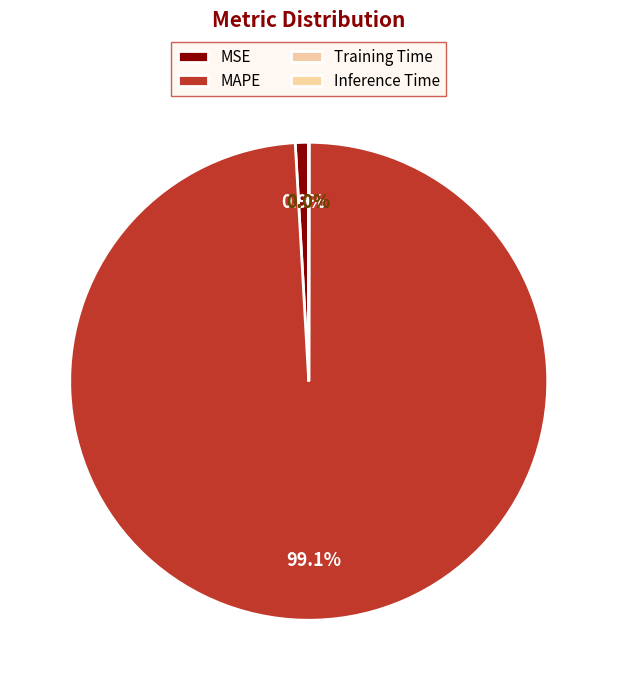

How many segments does this pie chart have?

4